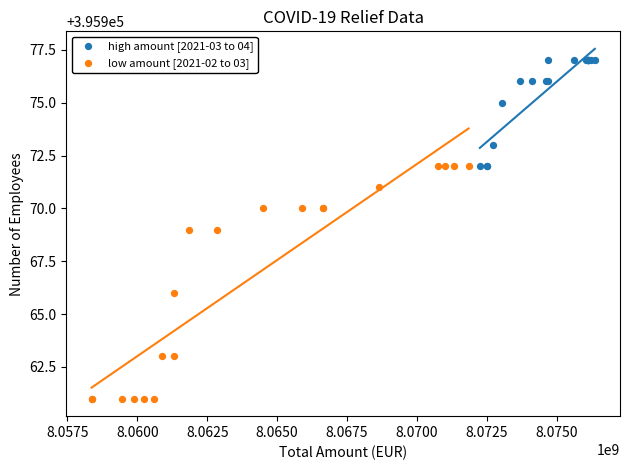

Which series reaches the minimum Y coordinate?

low amount [2021-02 to 03]